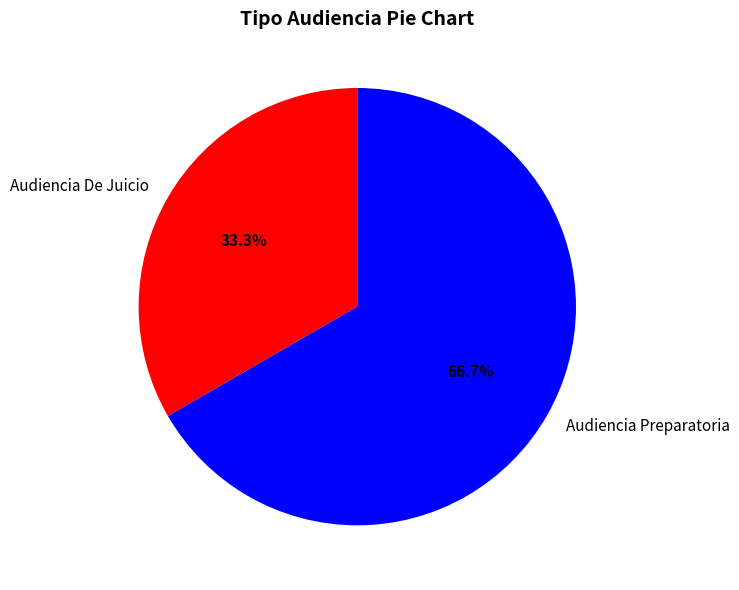

To the nearest percent, what portion does Audiencia Preparatoria represent?

67%